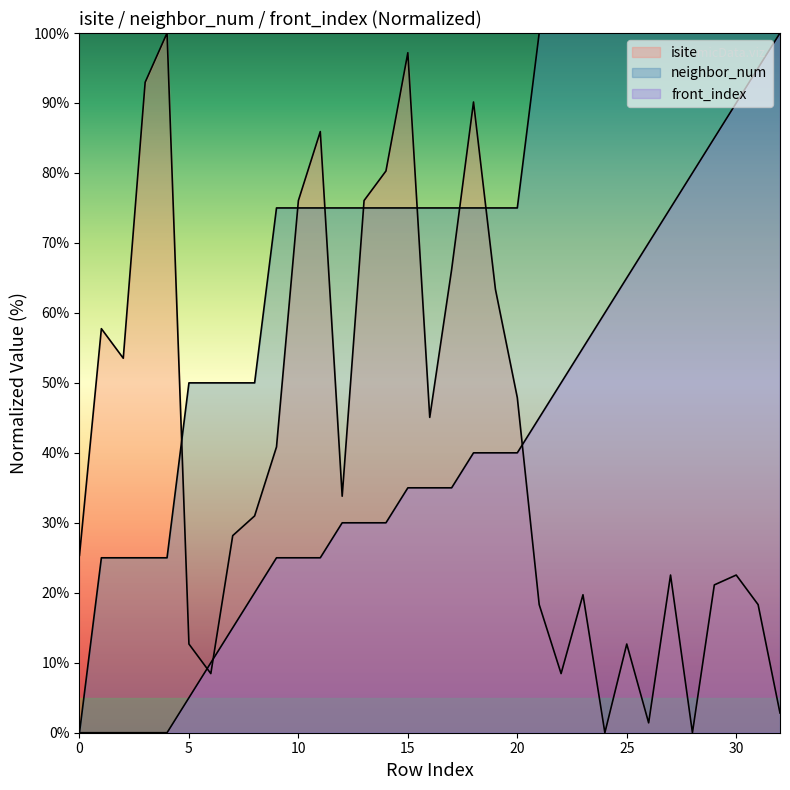

True or false: neighbor_num and front_index intersect in this chart.

False